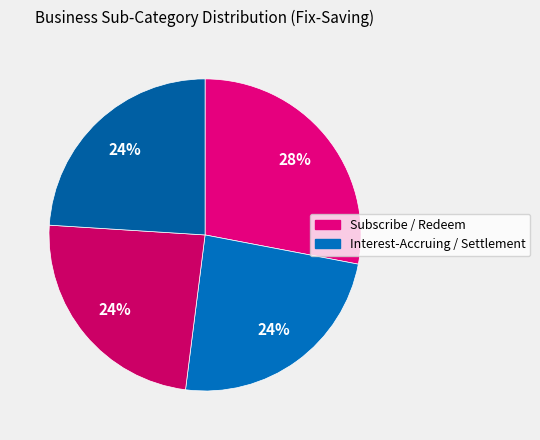

How many slices are in this pie chart?

4